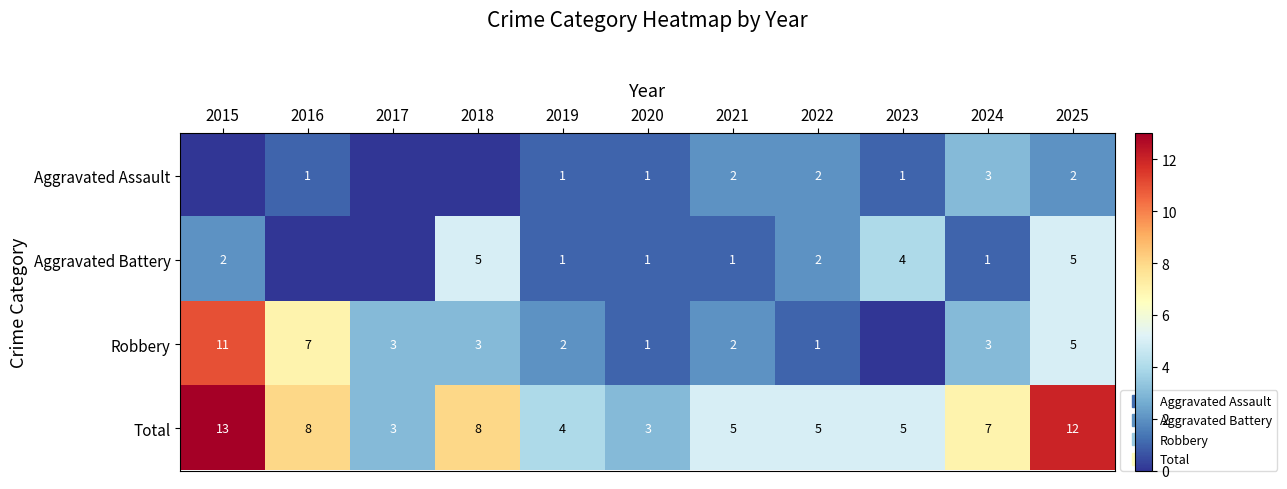

Is it true that Aggravated Assault equals 2 at 2016?

False